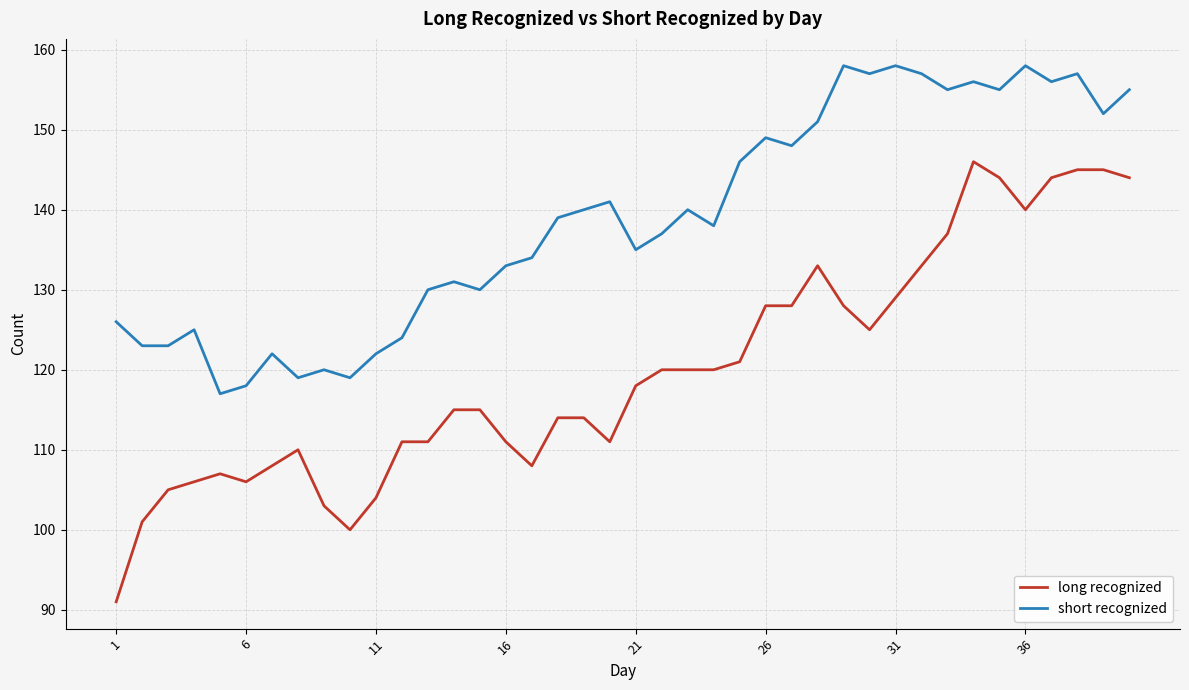

Which series has the largest range (max minus min)?

long recognized